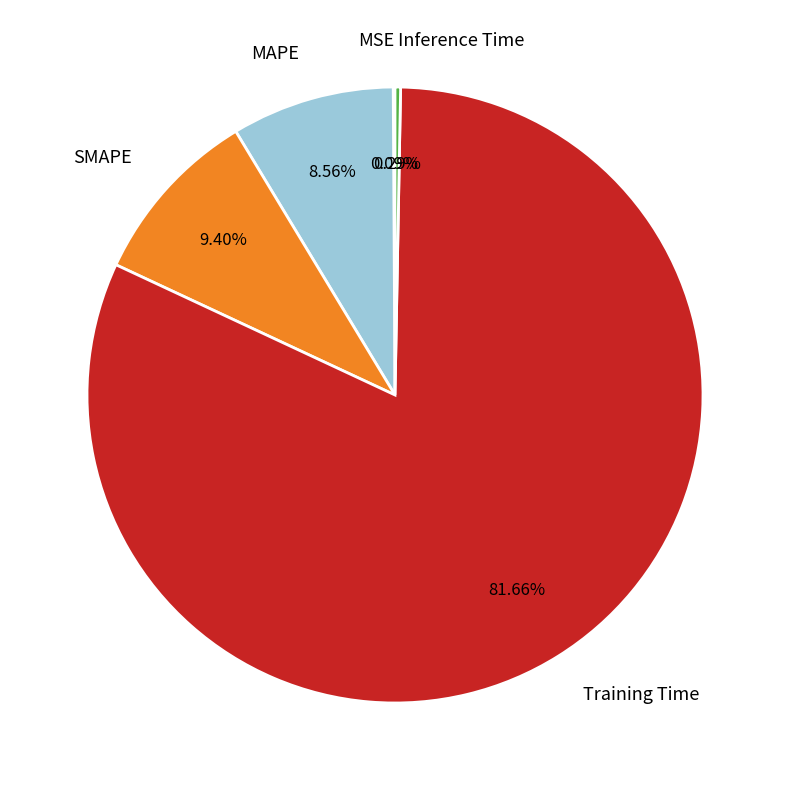

Is there any slice that represents more than half of the pie?

Yes